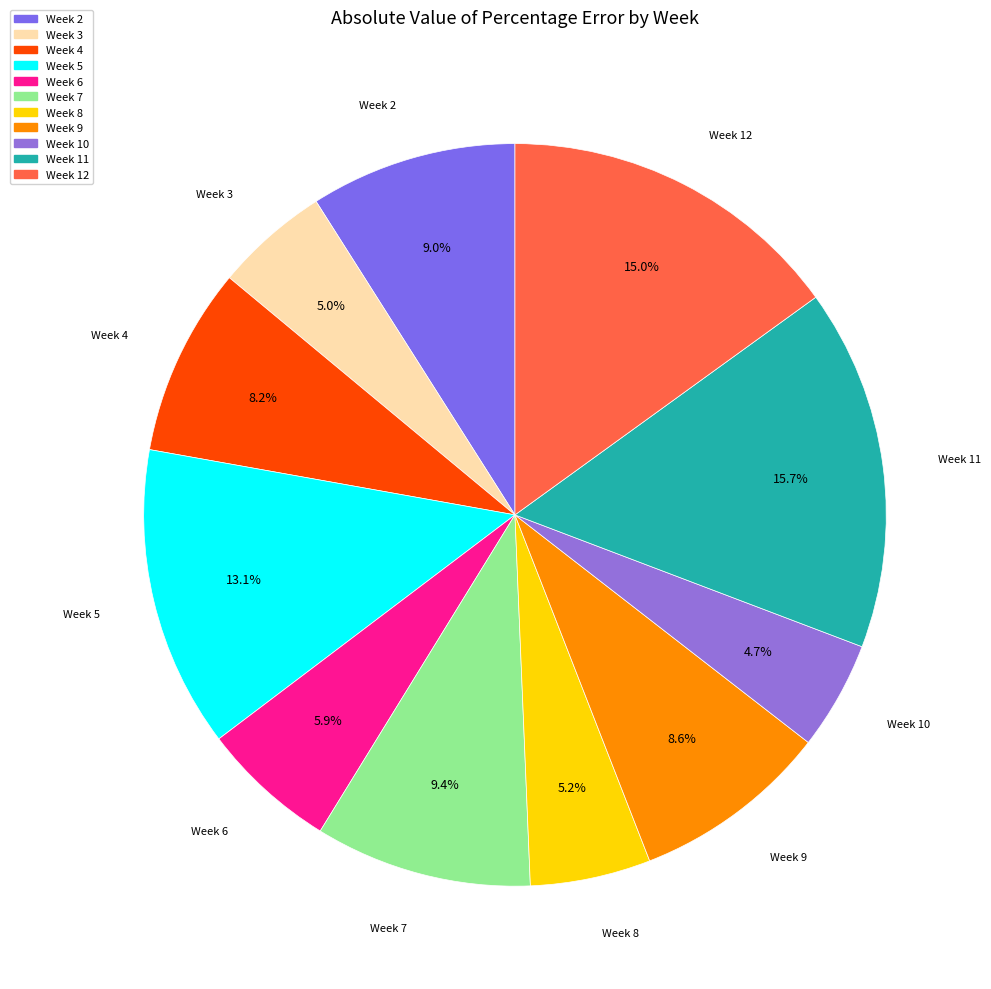

What is the total percentage of Week 5 and Week 4?

21.3%